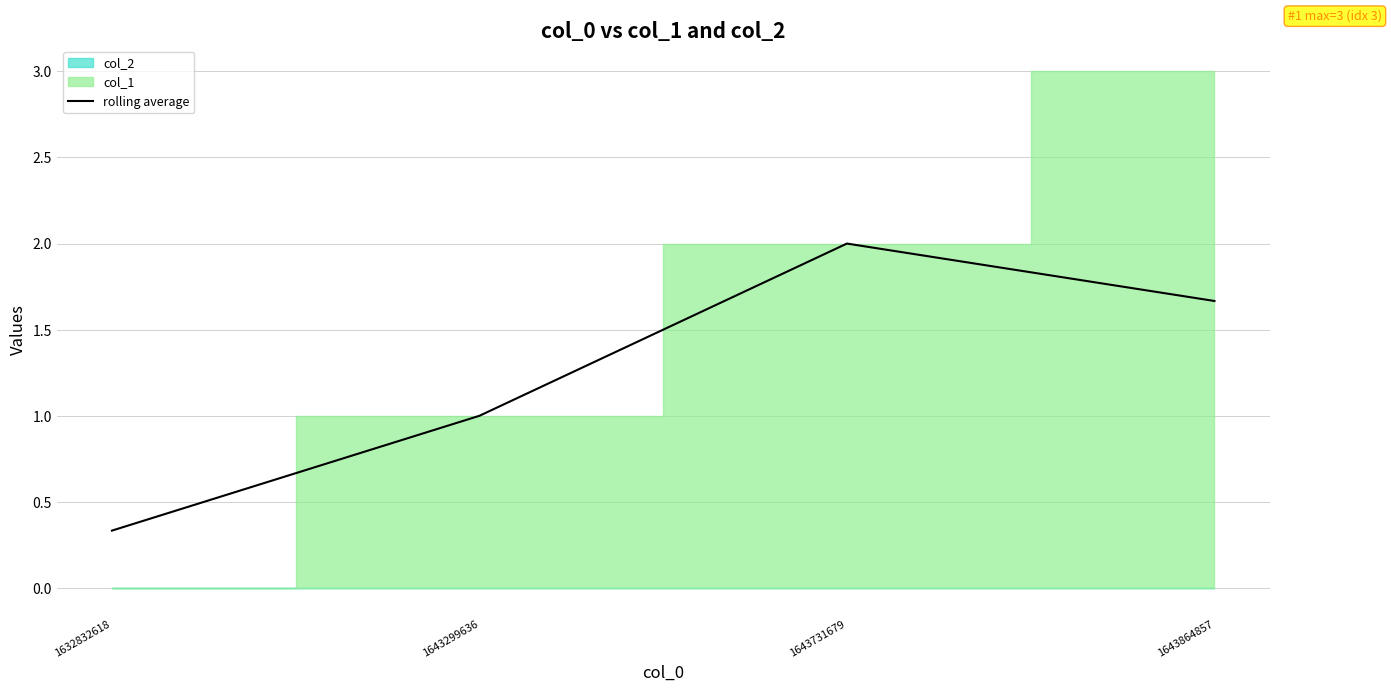

What is the change in value from 1643731679 to 1643864857?

-0.3